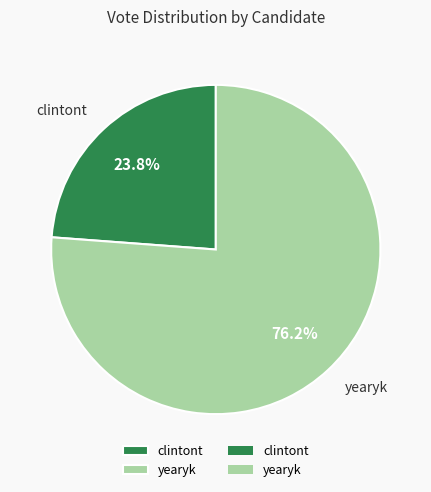

What percentage is NOT represented by yearyk?

23.8%